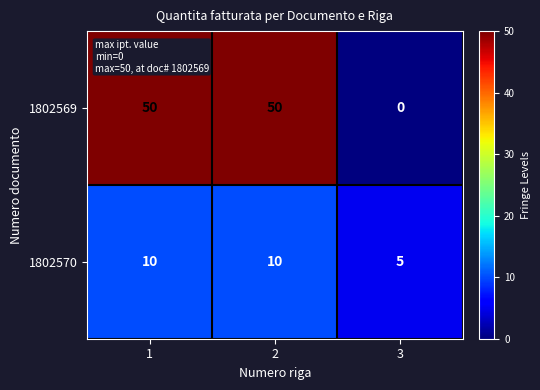

Which series has the largest range (max minus min)?

1802569